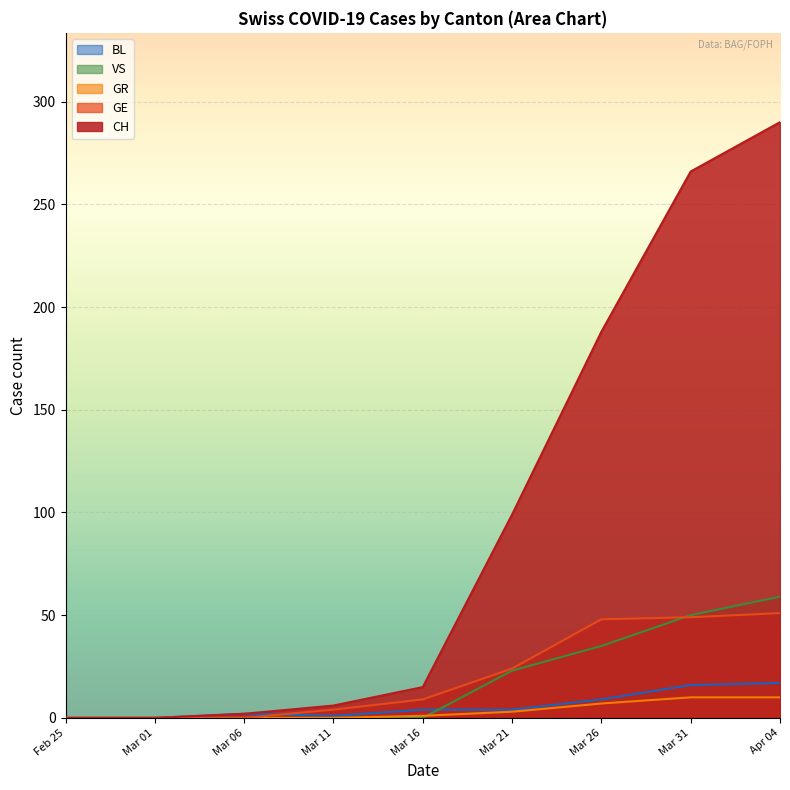

What value does the CH series have at 2020-04-05, to the nearest 50?

300